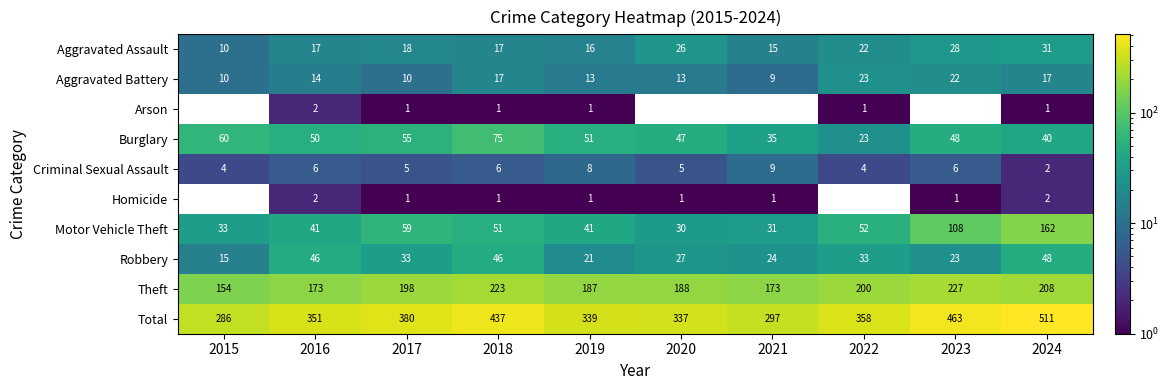

What is the spread (max minus min) of values at 2024?

510